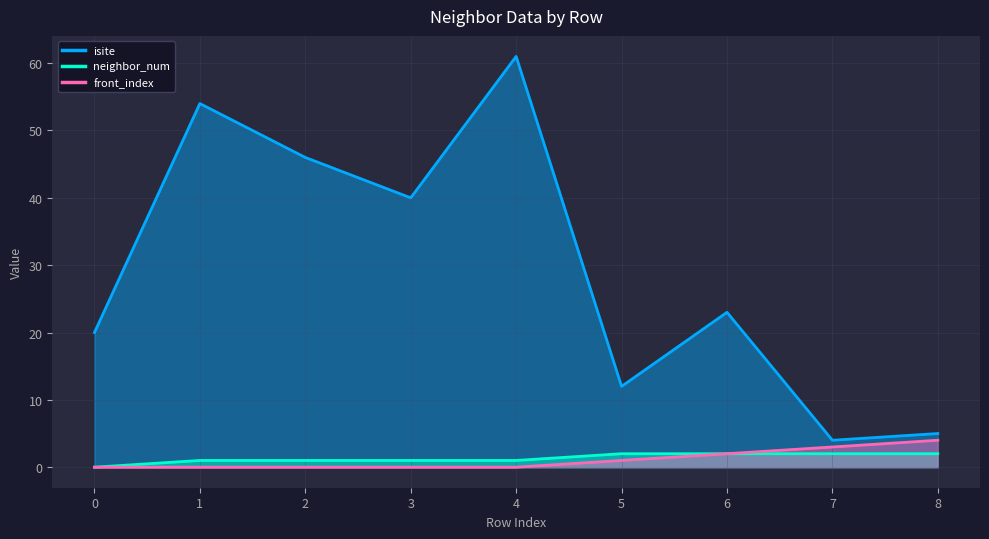

Where is neighbor_num nearest to the value 1?

1